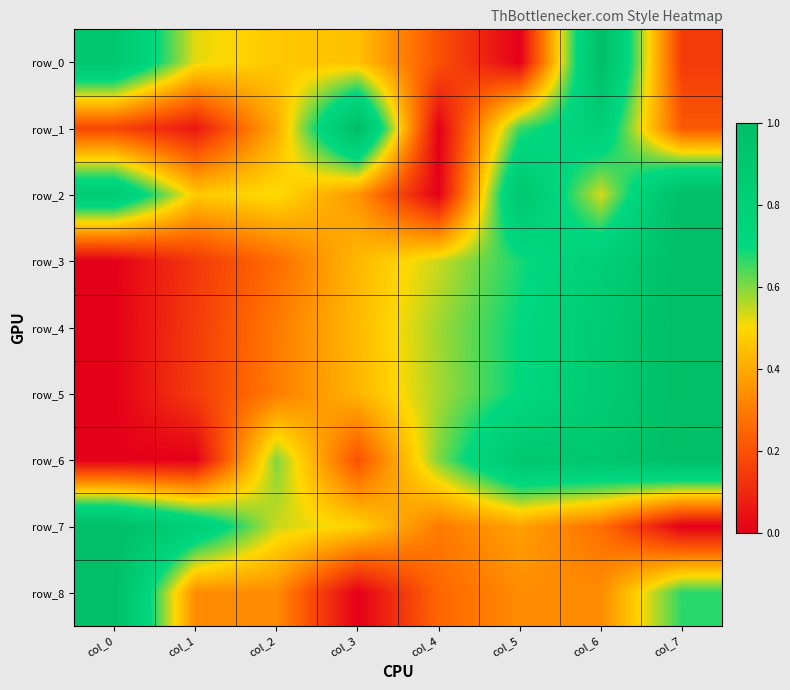

Reading right to left, what are all the values shown in this chart?

row_0: col_7=0.1	col_6=1.0	col_5=0.0	col_4=0.2	col_3=0.4	col_2=0.5	col_1=0.5	col_0=0.9
row_1: col_7=0.2	col_6=0.8	col_5=0.7	col_4=0.0	col_3=1.0	col_2=0.4	col_1=0.1	col_0=0.2
row_2: col_7=1.0	col_6=0.5	col_5=0.9	col_4=0.0	col_3=0.4	col_2=0.5	col_1=0.5	col_0=0.9
row_3: col_7=1.0	col_6=0.8	col_5=0.7	col_4=0.5	col_3=0.4	col_2=0.3	col_1=0.1	col_0=0.0
row_4: col_7=1.0	col_6=0.9	col_5=0.7	col_4=0.6	col_3=0.4	col_2=0.3	col_1=0.1	col_0=0.0
row_5: col_7=1.0	col_6=0.9	col_5=0.7	col_4=0.6	col_3=0.4	col_2=0.3	col_1=0.1	col_0=0.0
row_6: col_7=1.0	col_6=0.9	col_5=0.9	col_4=0.6	col_3=0.2	col_2=0.6	col_1=0.0	col_0=0.0
row_7: col_7=0.0	col_6=0.3	col_5=0.4	col_4=0.3	col_3=0.5	col_2=0.5	col_1=0.8	col_0=1.0
row_8: col_7=0.7	col_6=0.3	col_5=0.3	col_4=0.2	col_3=0.0	col_2=0.3	col_1=0.3	col_0=1.0